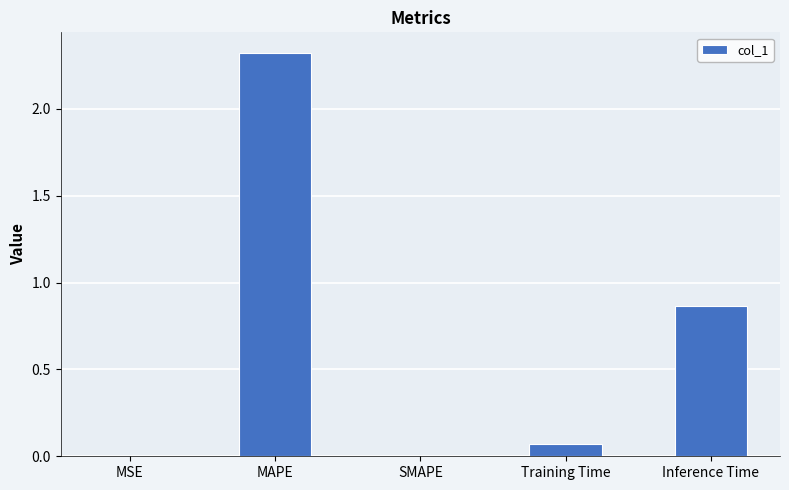

What is the sum of all values?

3.3